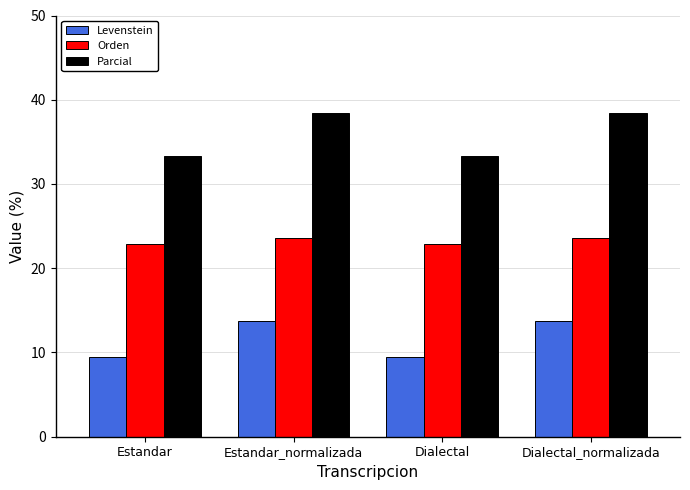

True or false: Orden has a value of 22.9 at Estandar.

True